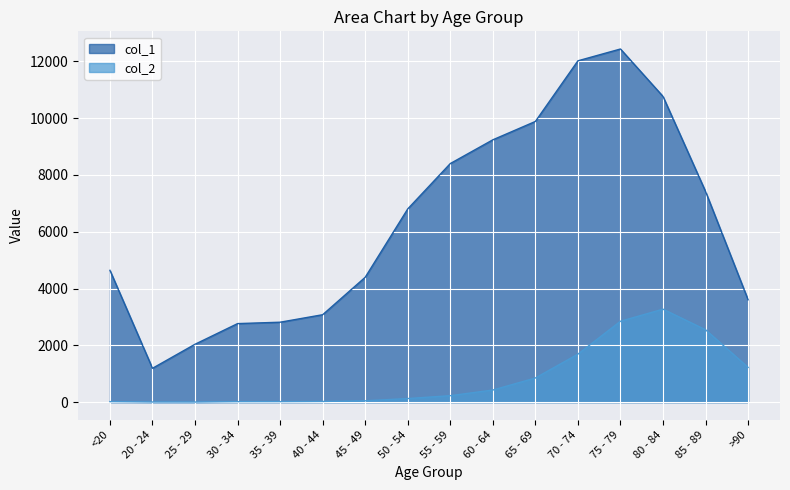

True or false: col_1 has more than 2 points higher than both neighbors.

False